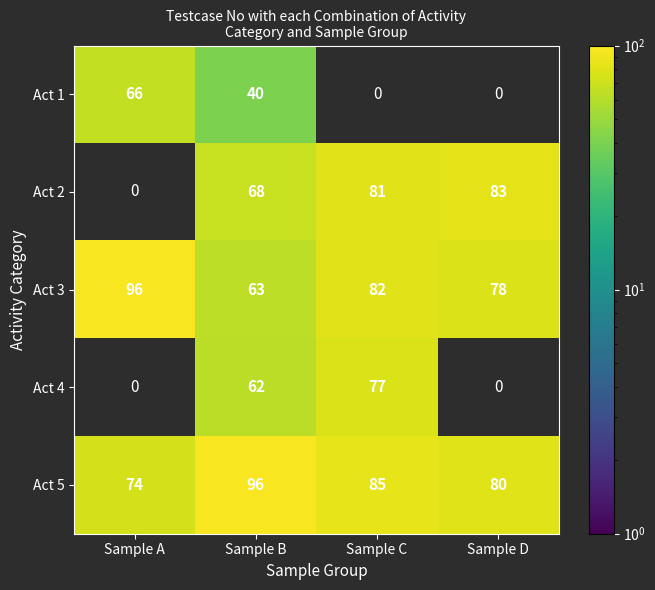

At Sample B, list the series in order from largest to smallest.

Act 5, Act 2, Act 3, Act 4, Act 1